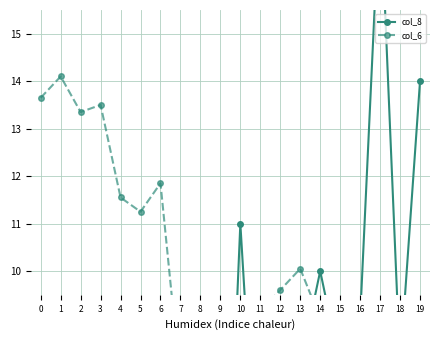

What is the sum of all col_8 values?

137.0